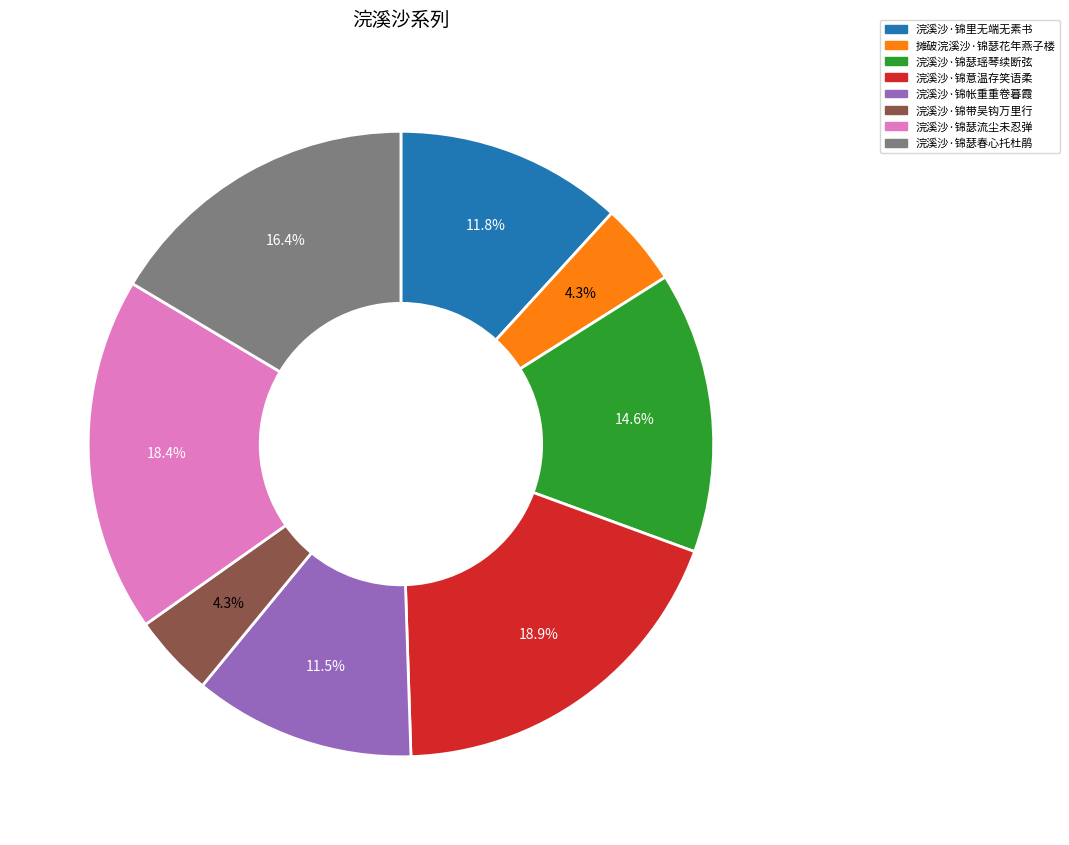

What percentage is NOT represented by 浣溪沙·锦瑟春心托杜鹃?

83.6%